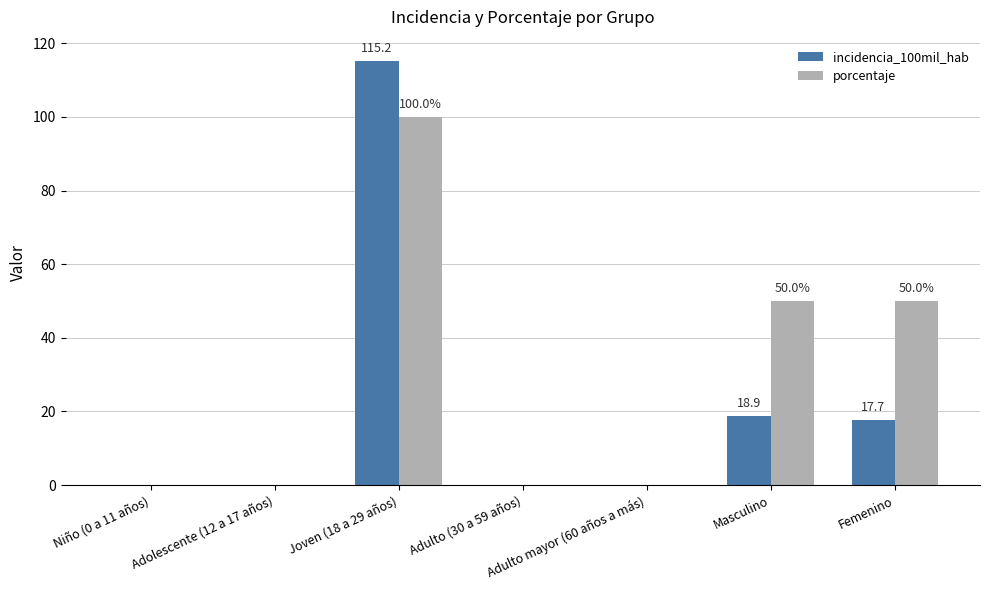

Read the porcentaje value at Femenino.

50.0